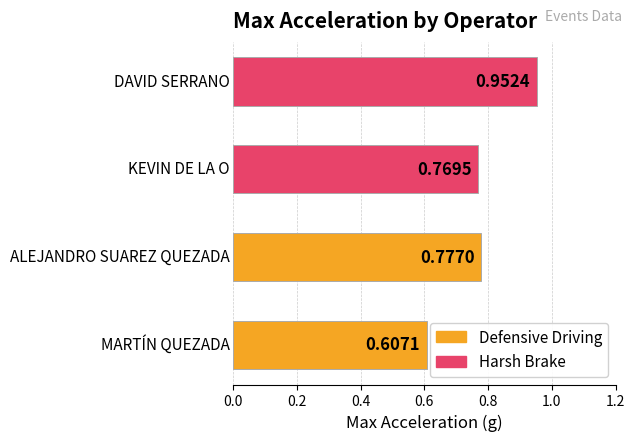

What is the sum of all values?

3.1